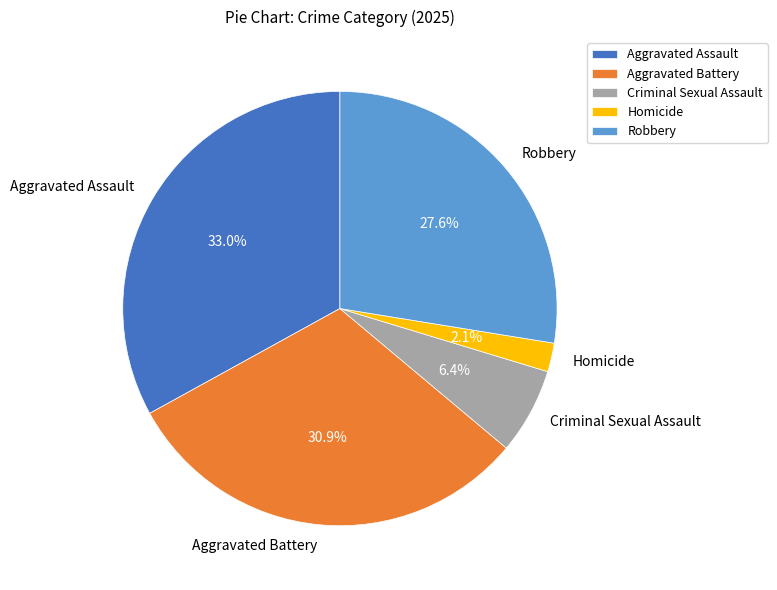

Does Homicide represent more than half of the total?

No